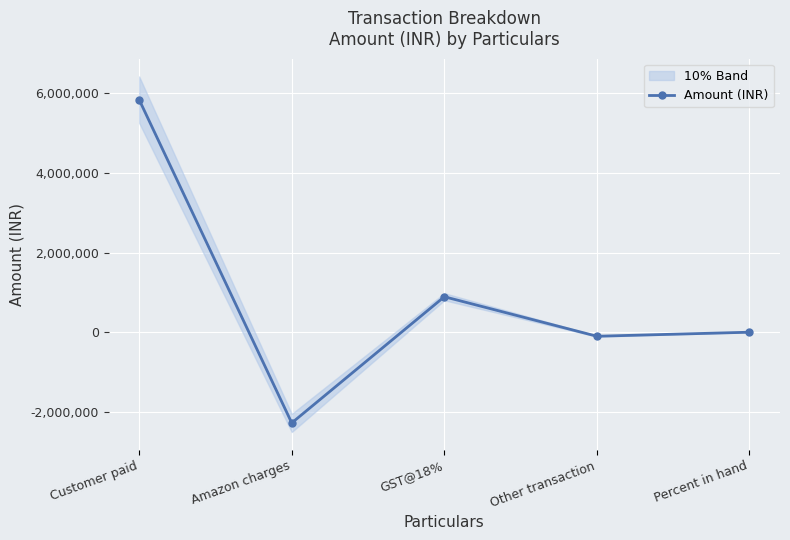

Reading right to left, extract all data points from this chart.

0.4	-101450.0	890991.0	-2279756.0	5840943.0